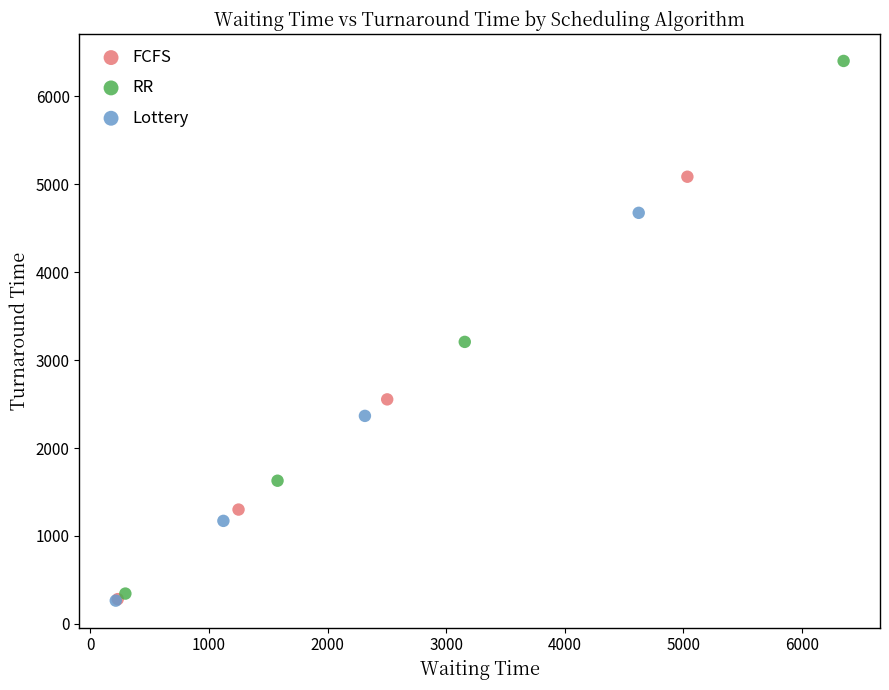

Which series has the widest spread of Y values?

RR